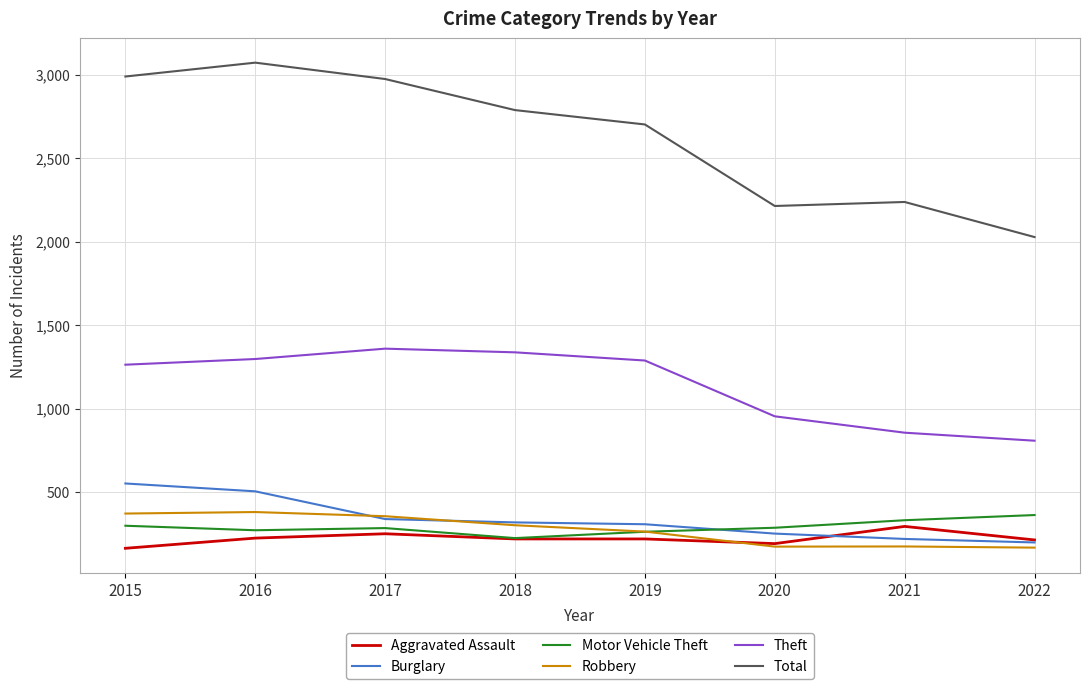

What is the smallest value displayed?

164